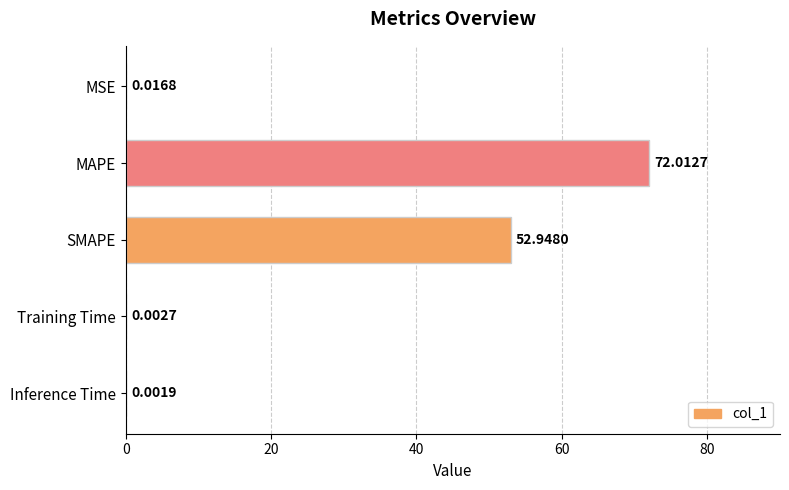

Where is the data nearest to the value 36?

SMAPE